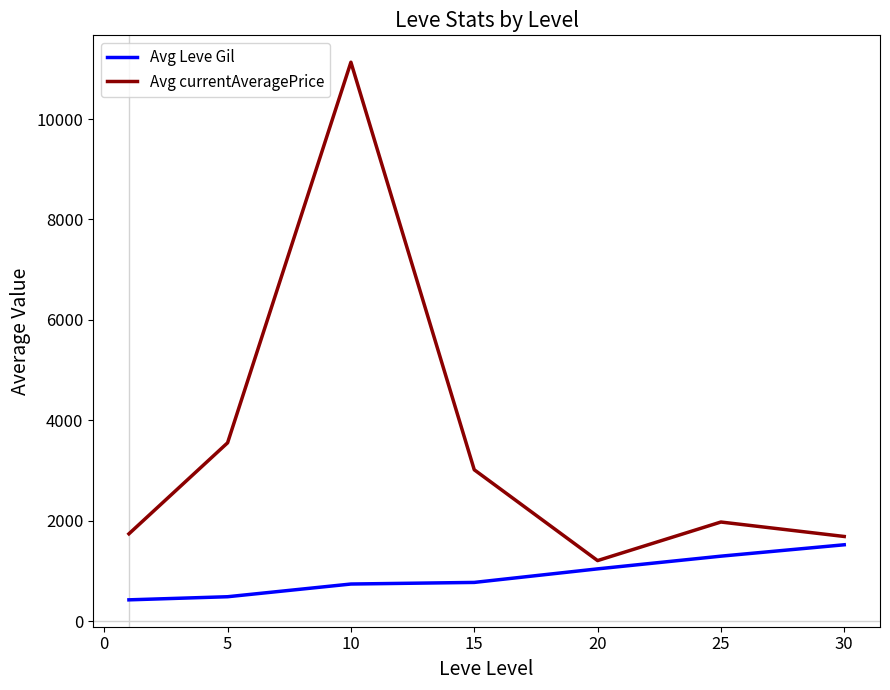

List the series in order of their overall mean, lowest first.

Avg Leve Gil, Avg currentAveragePrice